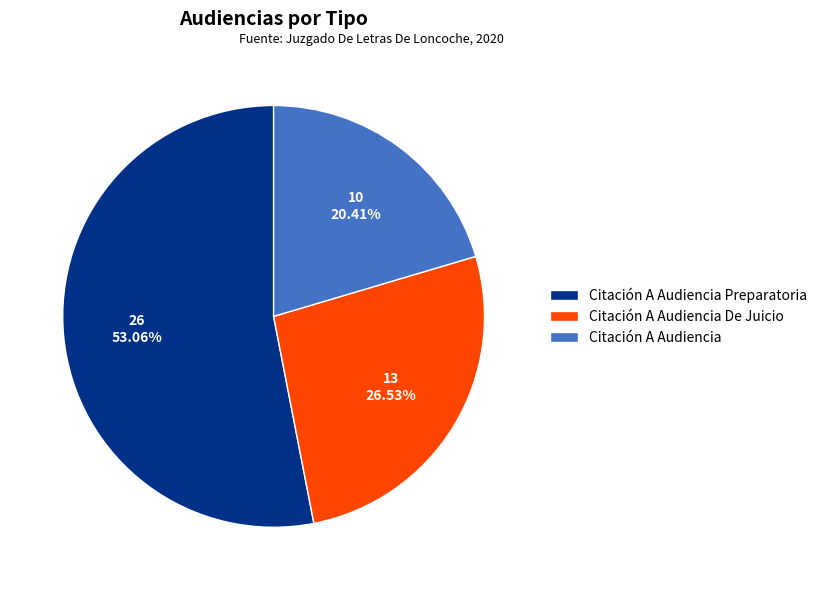

To the nearest percent, what is the average slice percentage?

33%